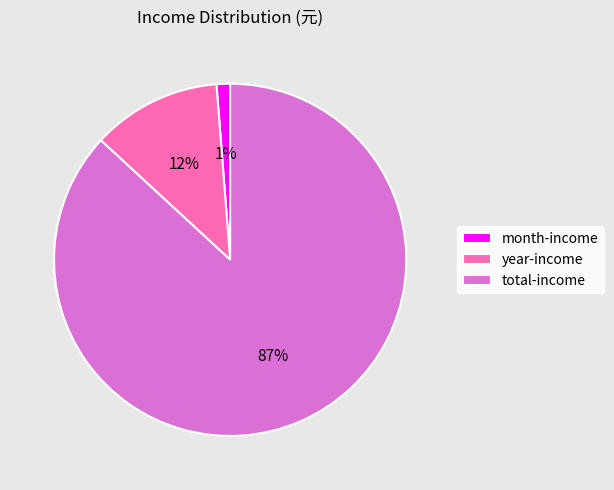

Which slice is the smallest?

month-income